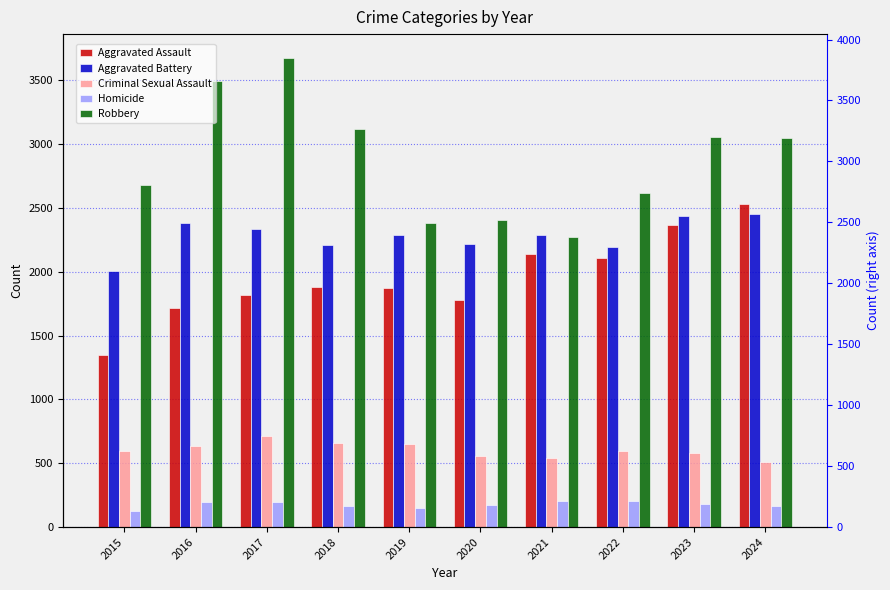

What is the minimum value shown in the chart?

127